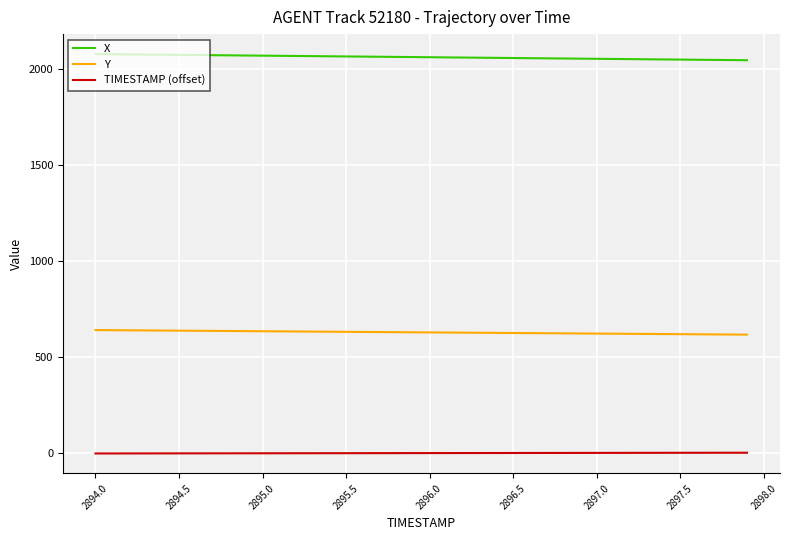

Rank the series by their average value, from lowest to highest.

TIMESTAMP (offset), Y, X